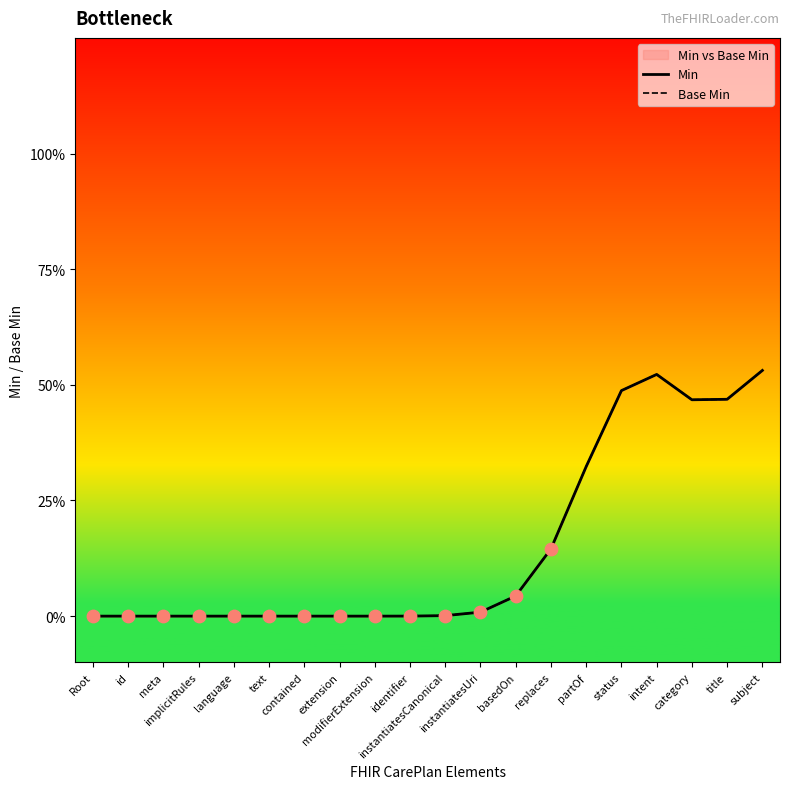

Which series reaches the maximum Y coordinate?

Min